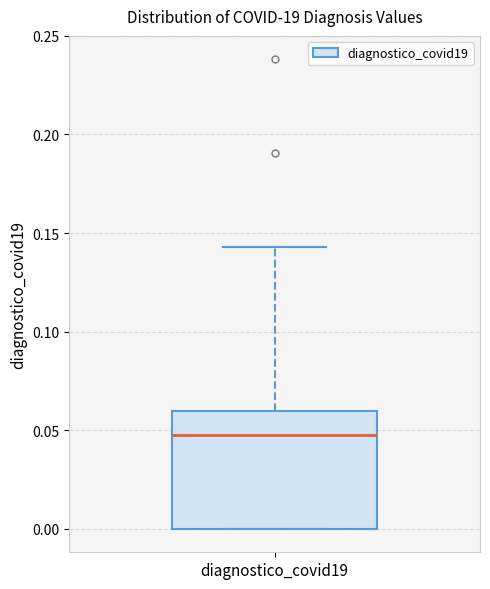

Transcribe this box plot: give where the median line is, the range the box spans, and where the two whiskers end, as read against the y-axis. The values are not printed on the chart, so give them approximately, as read against the axis.

median 0.050, box 0.000 to 0.060, whiskers 0.000 to 0.145